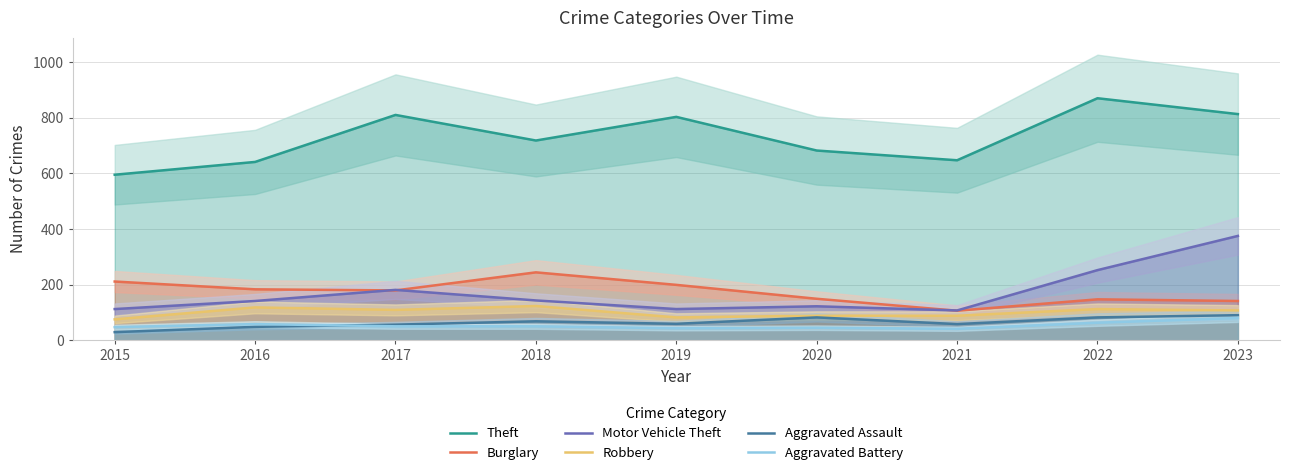

Is this an area chart (filled region under the line)?

No